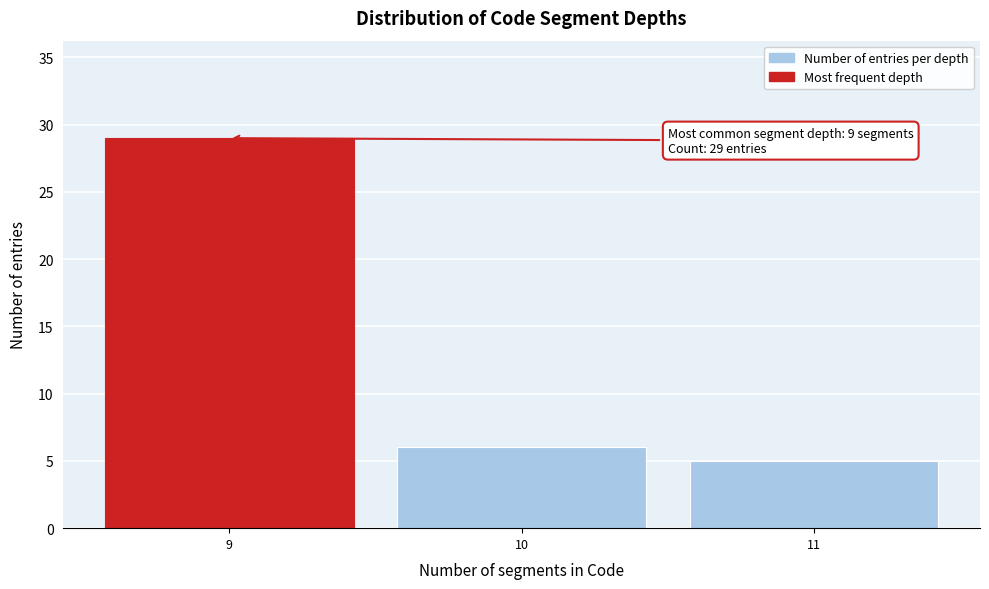

Reading left to right, transcribe all the data shown in this chart.

9=29	10=6	11=5